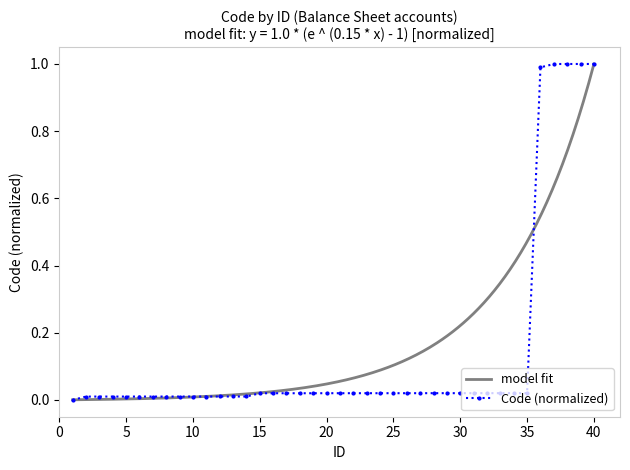

What is the average value?

0.1